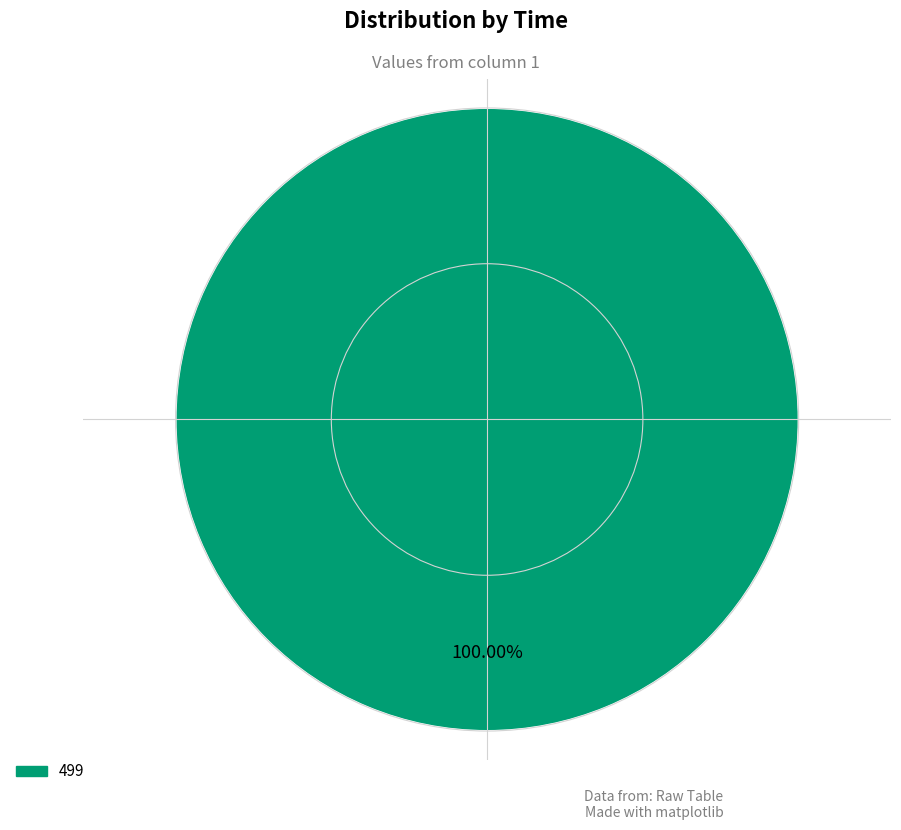

Does any single category account for the majority?

Yes